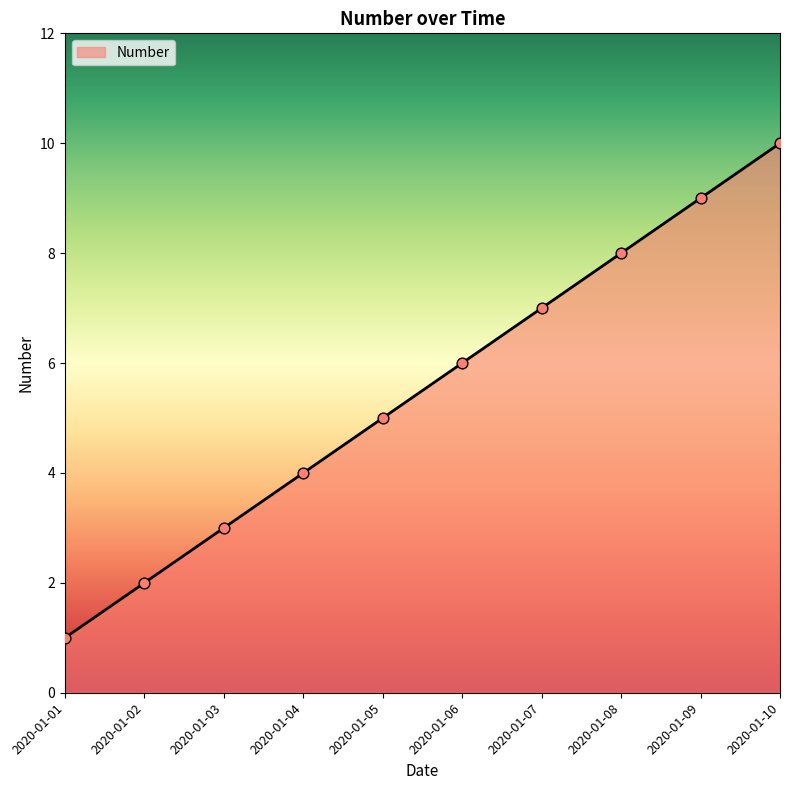

What is the change in value from 2020-01-04 to 2020-01-09?

+5